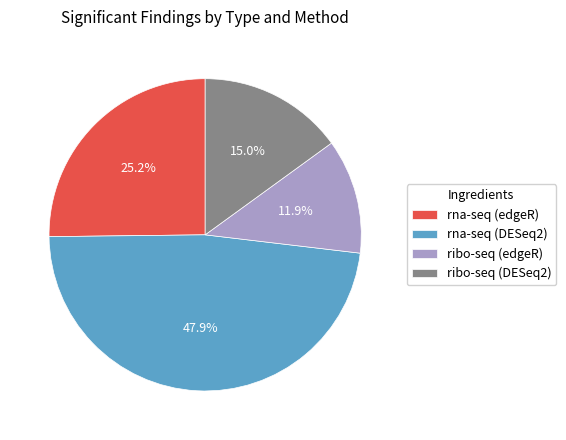

Is rna-seq (DESeq2) the majority of the pie?

No